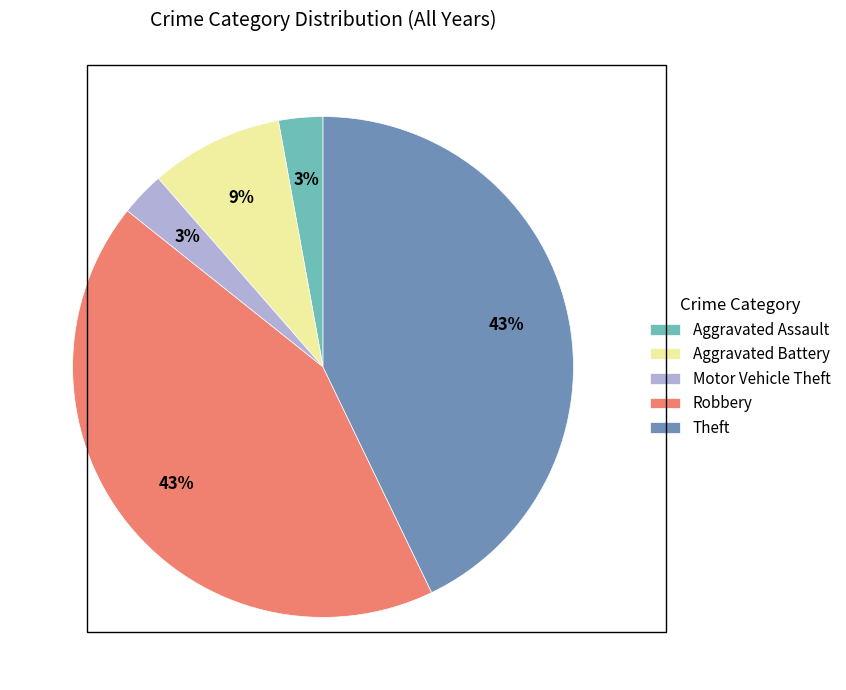

The Robbery slice represents 50% of the pie. True or false?

False